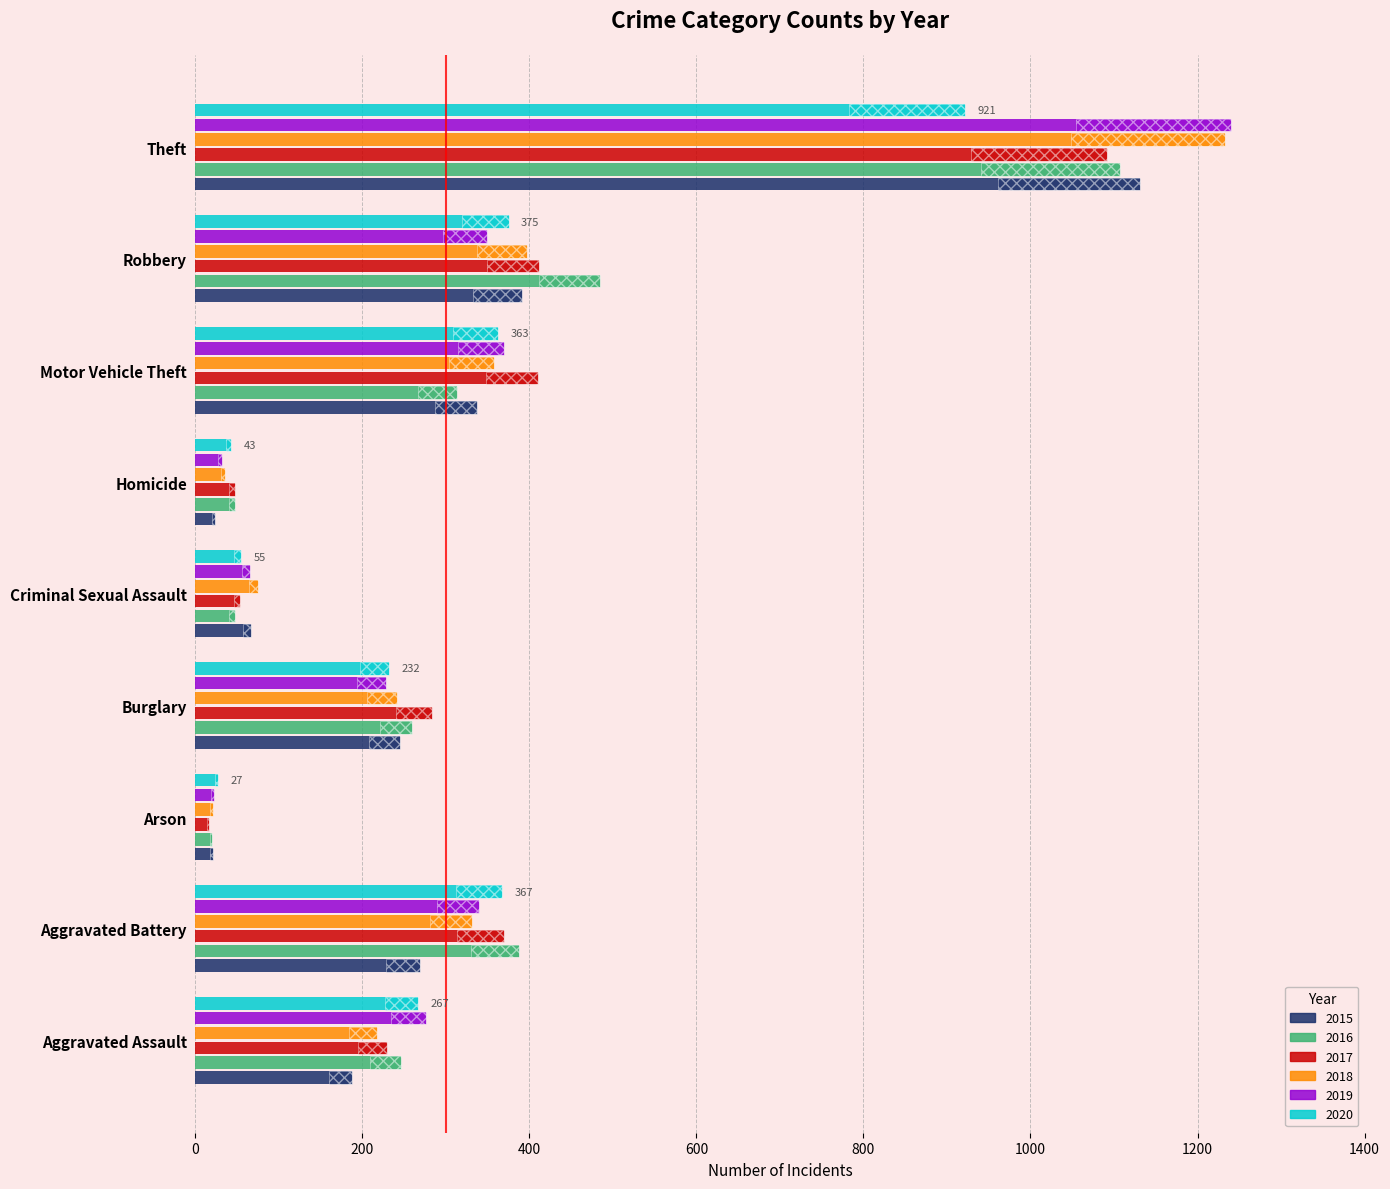

What position from the right is Burglary?

6